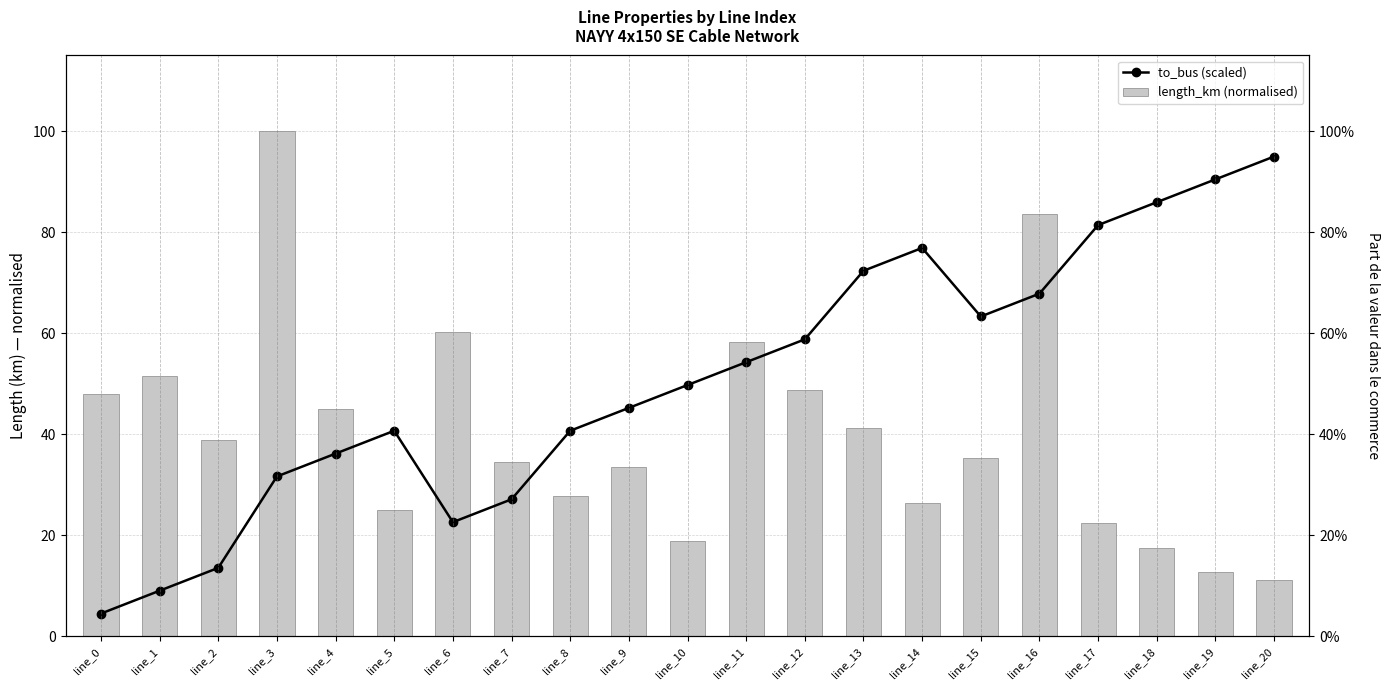

What is the sum of all to_bus (scaled) values?

1067.6